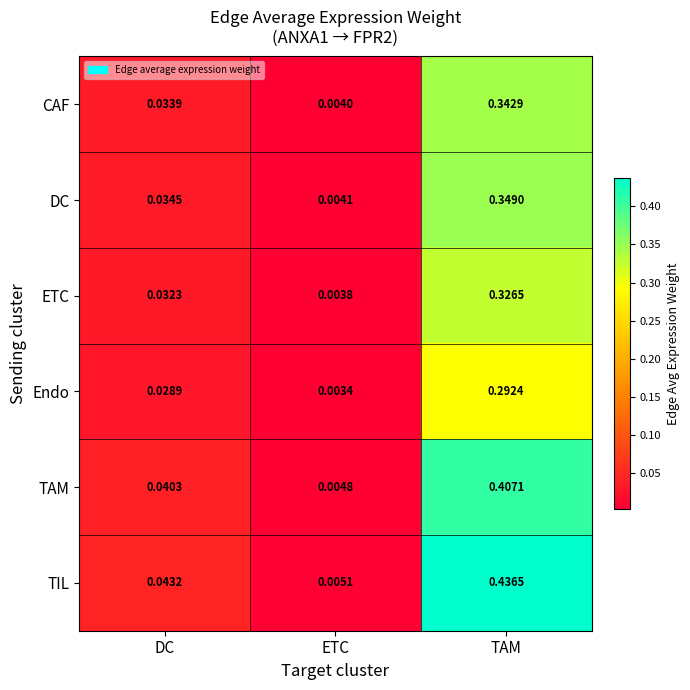

At which category does the chart reach its minimum across all series?

ETC